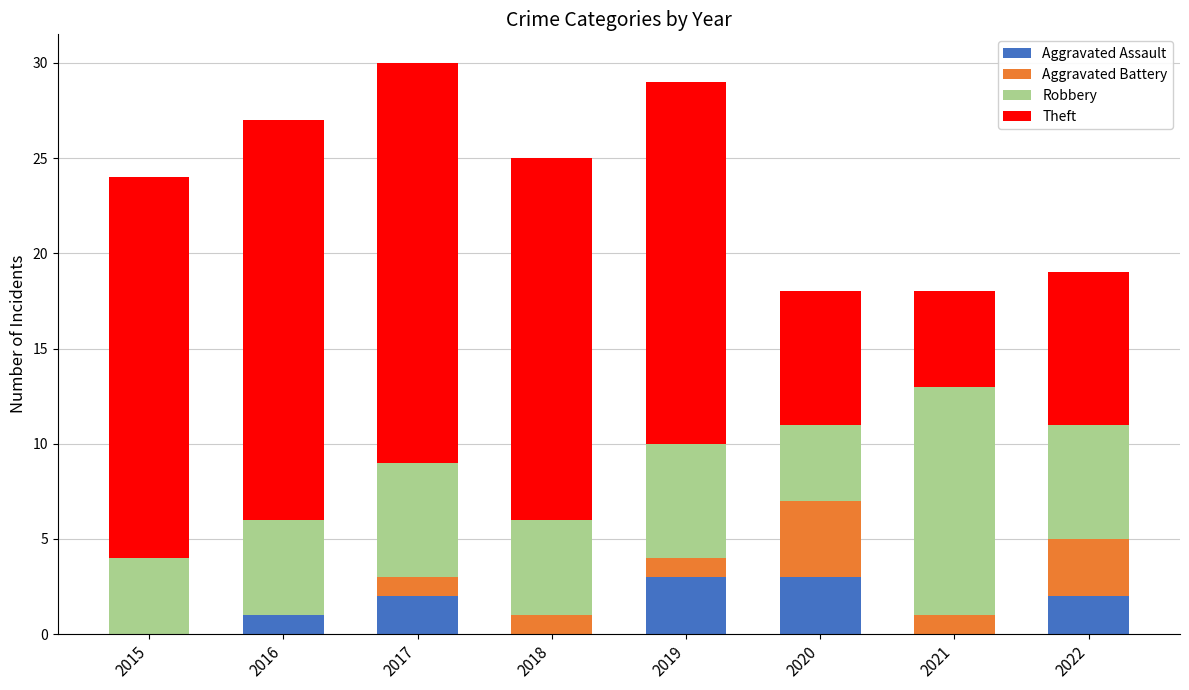

What is the maximum value for Aggravated Assault?

3